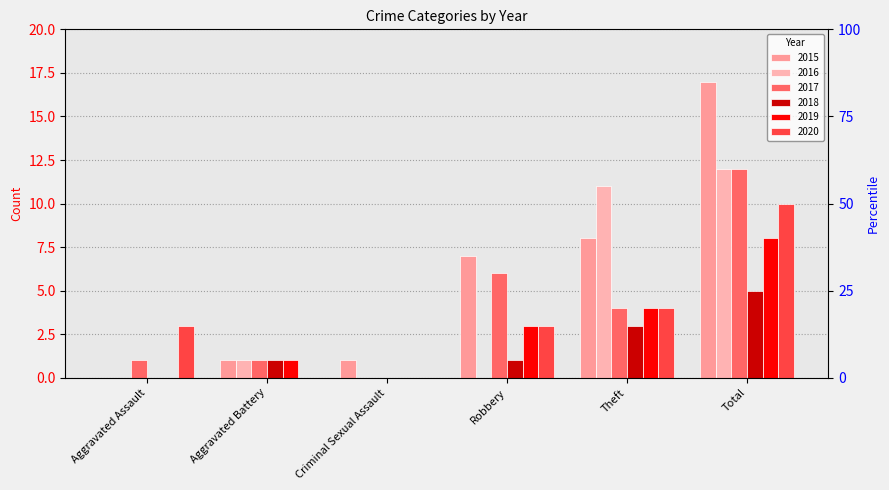

At which label does 2015 reach its peak?

Total